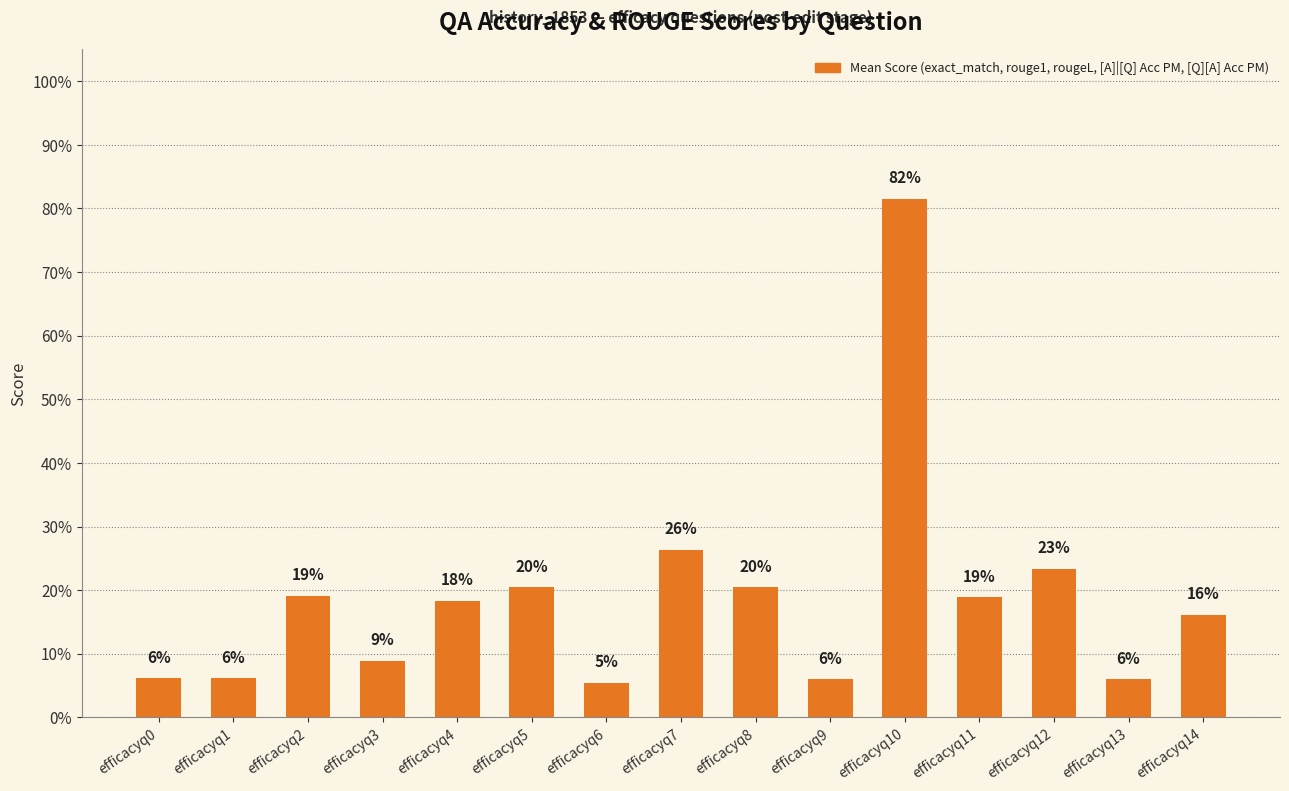

At which category does the chart reach its minimum across all series?

efficacyq6